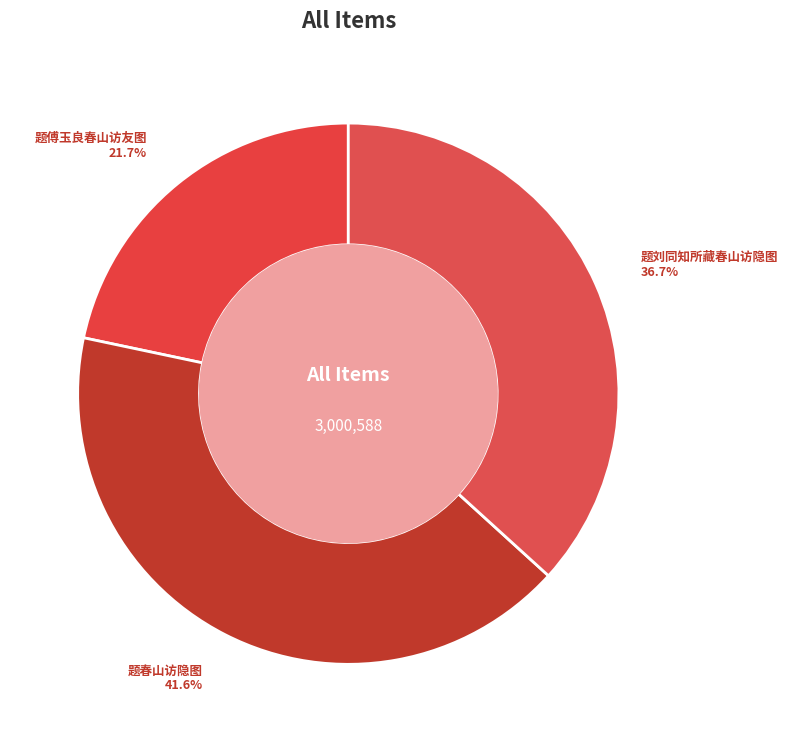

How many slices are in this pie chart?

3